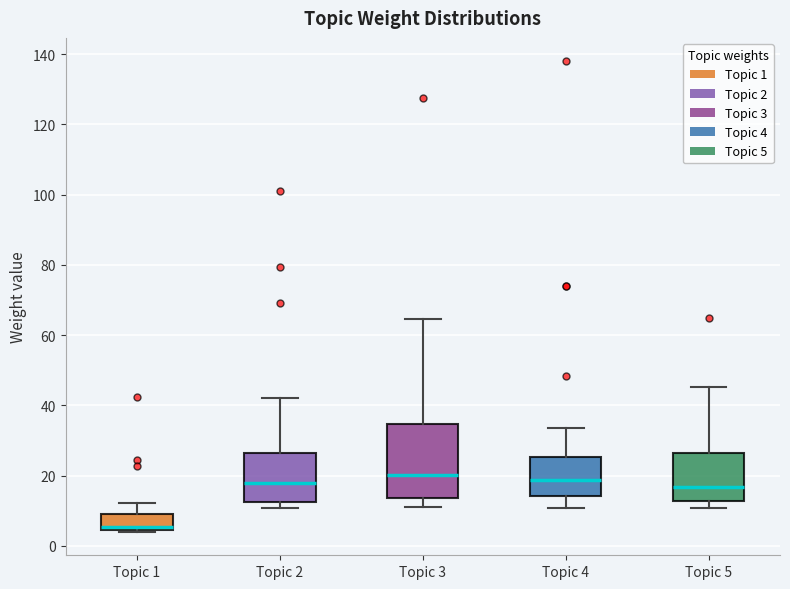

Where does the median line of the box for Topic 5 sit on the y-axis? The values are not printed on the chart, so give them approximately, as read against the axis.

16